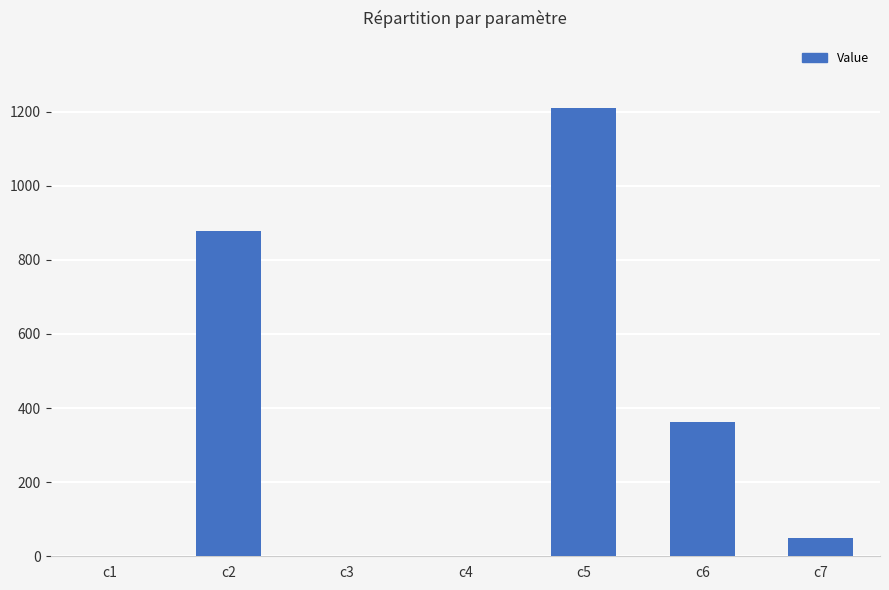

At which category does the chart reach its peak across all series?

c5